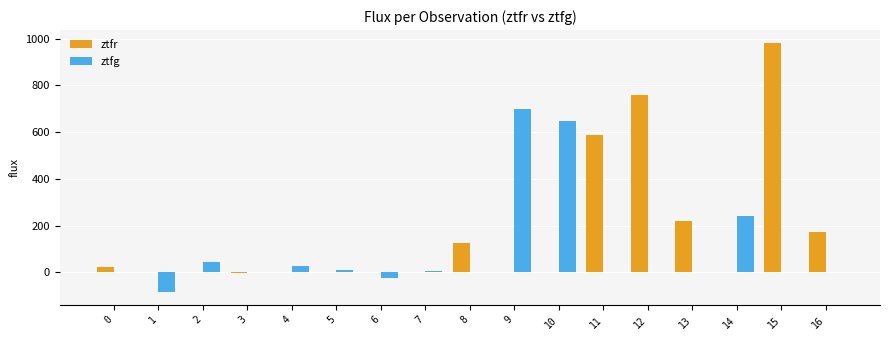

What is the difference between the ztfg values at 15 and 5?

11.4